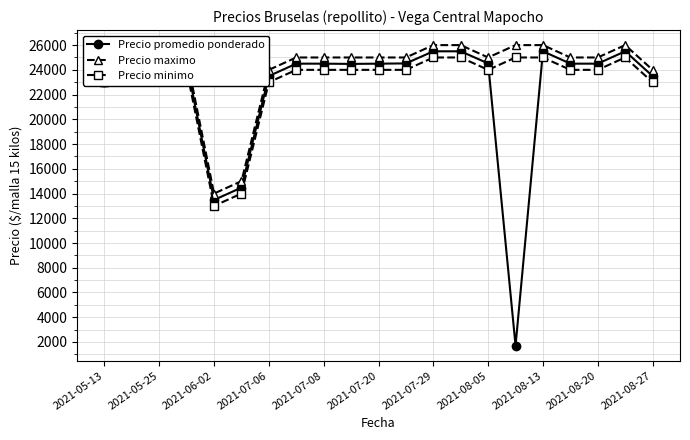

Which series has the largest range (max minus min)?

Precio promedio ponderado